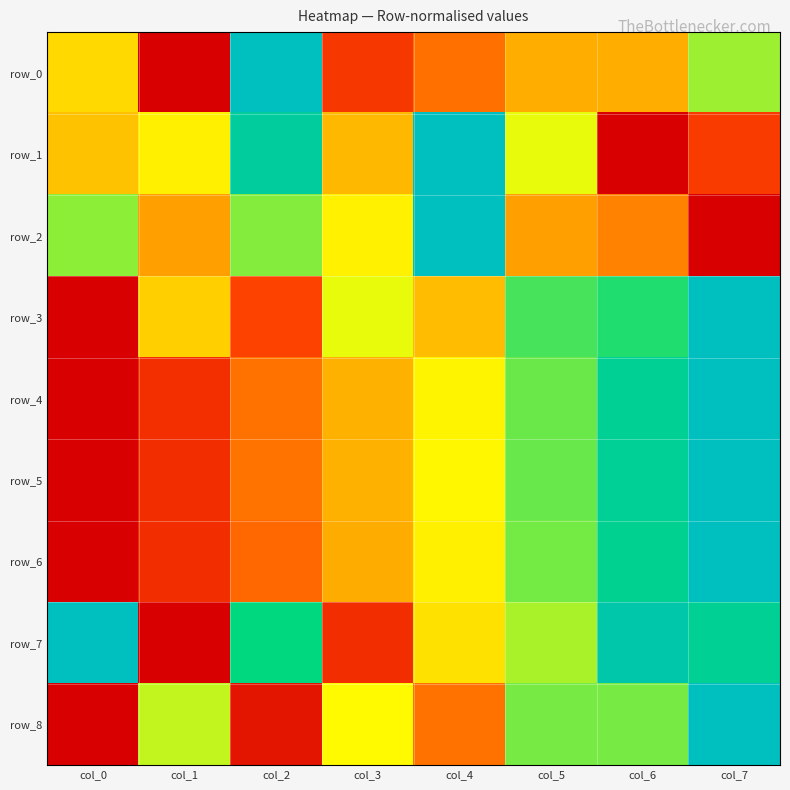

What is the difference between the maximum and minimum values in the row_0 series?

1.0